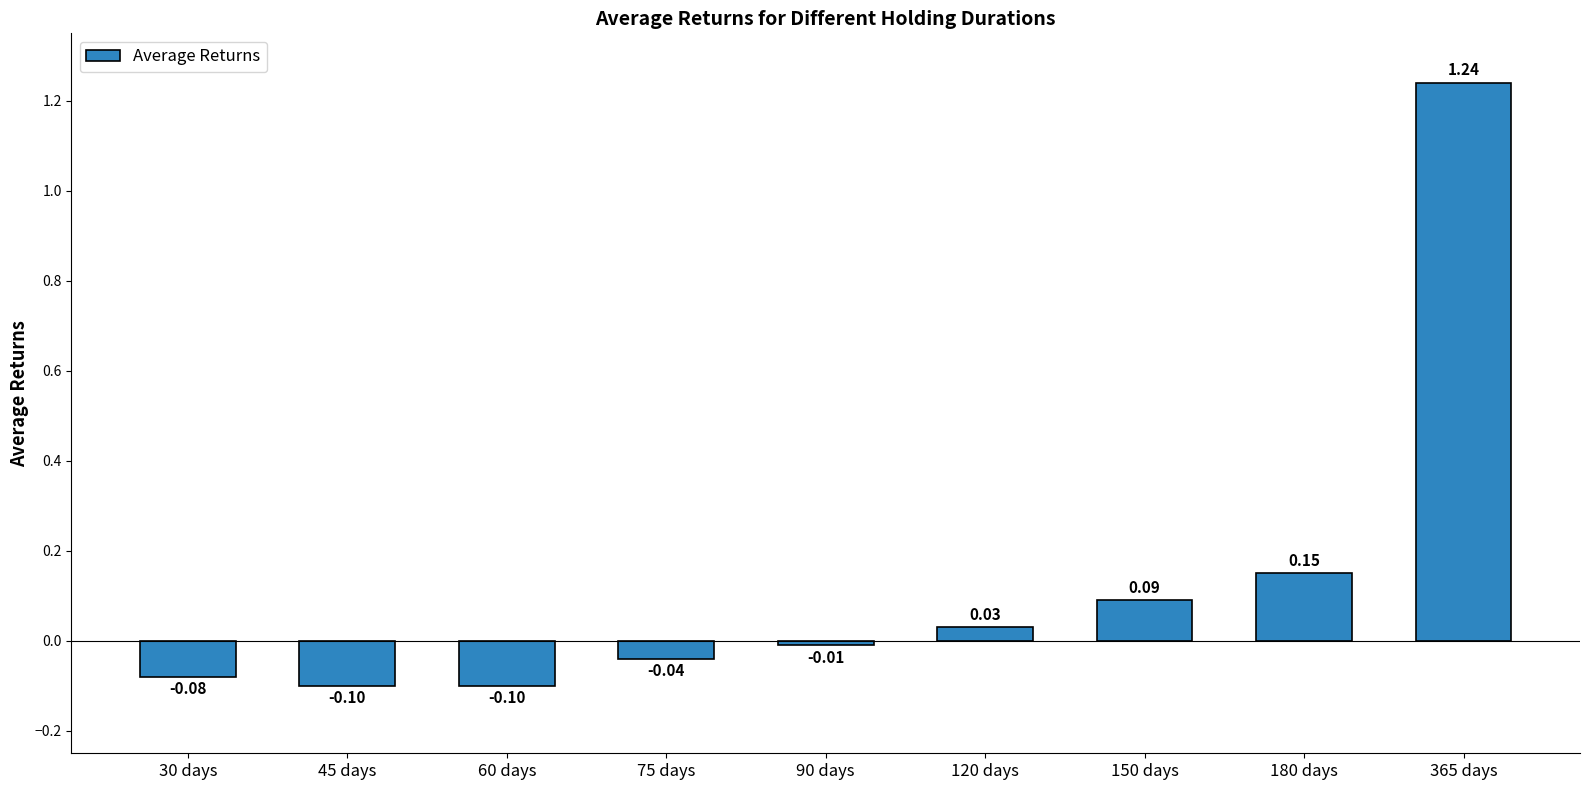

Between 120 days and 75 days, which is larger?

120 days